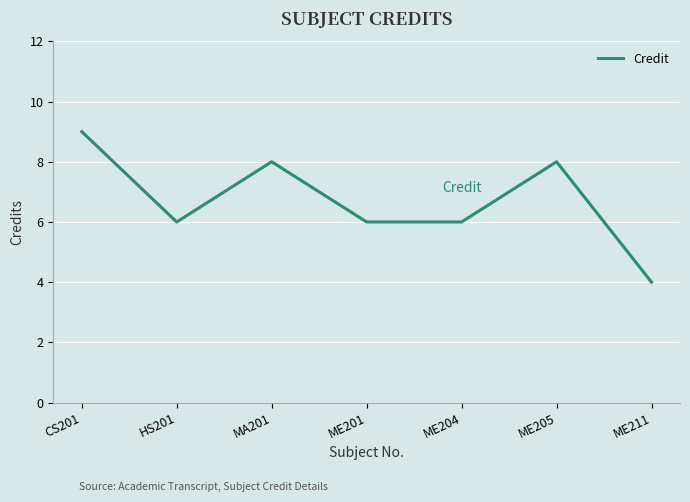

Where is the first local maximum?

MA201